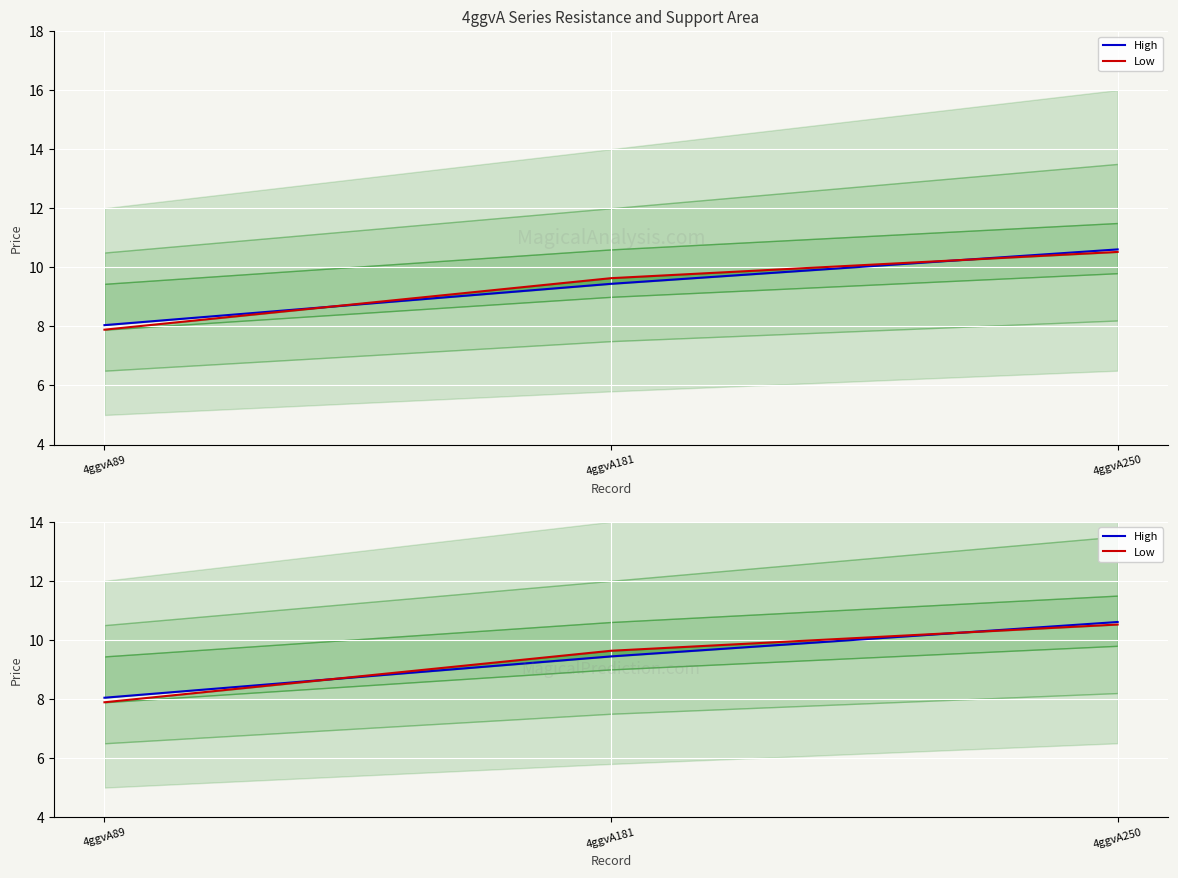

How many data points in Low are less than 9?

1